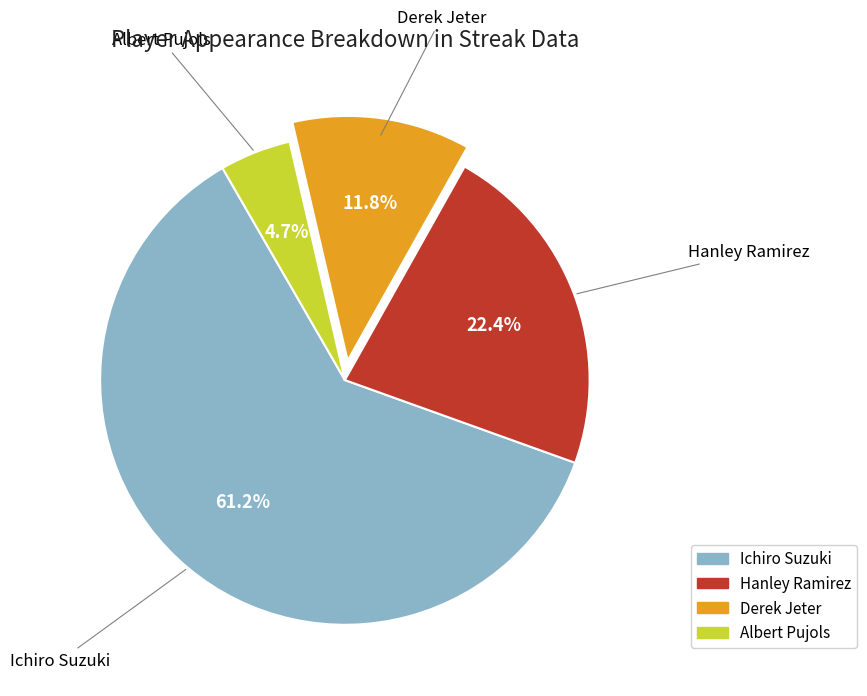

What is the majority slice?

Ichiro Suzuki